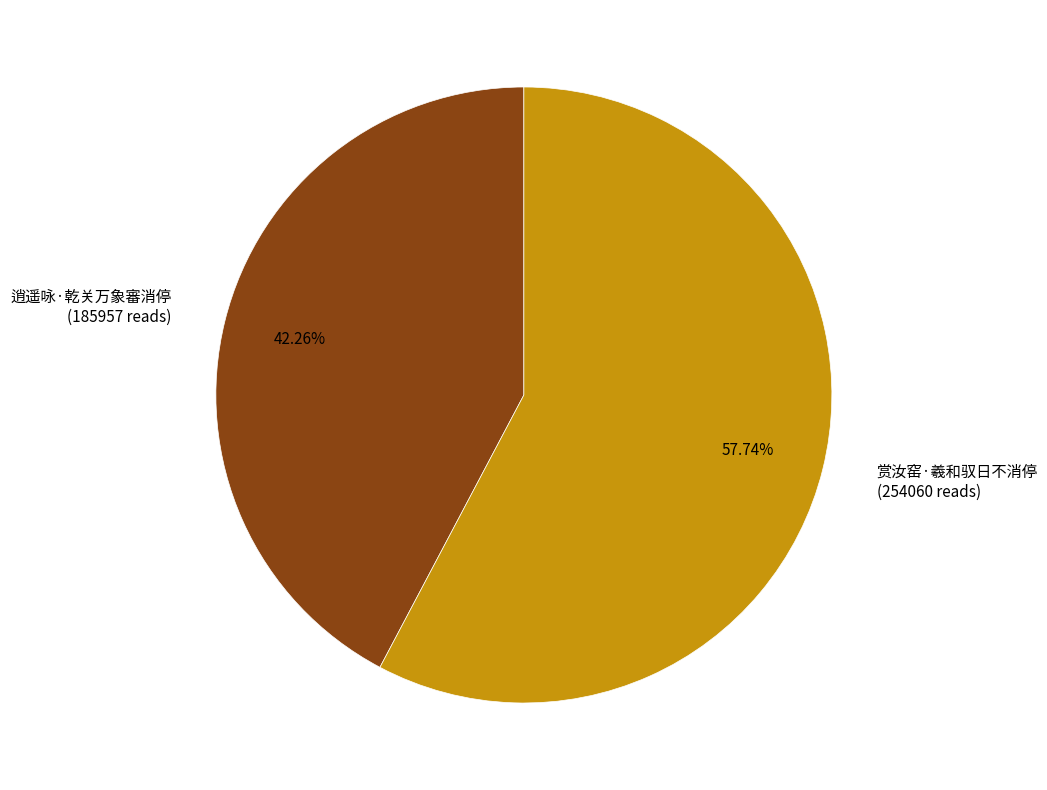

Approximately how many times larger is the value at 逍遥咏·乾关万象審消停 compared to 赏汝窑·羲和驭日不消停?

0.7